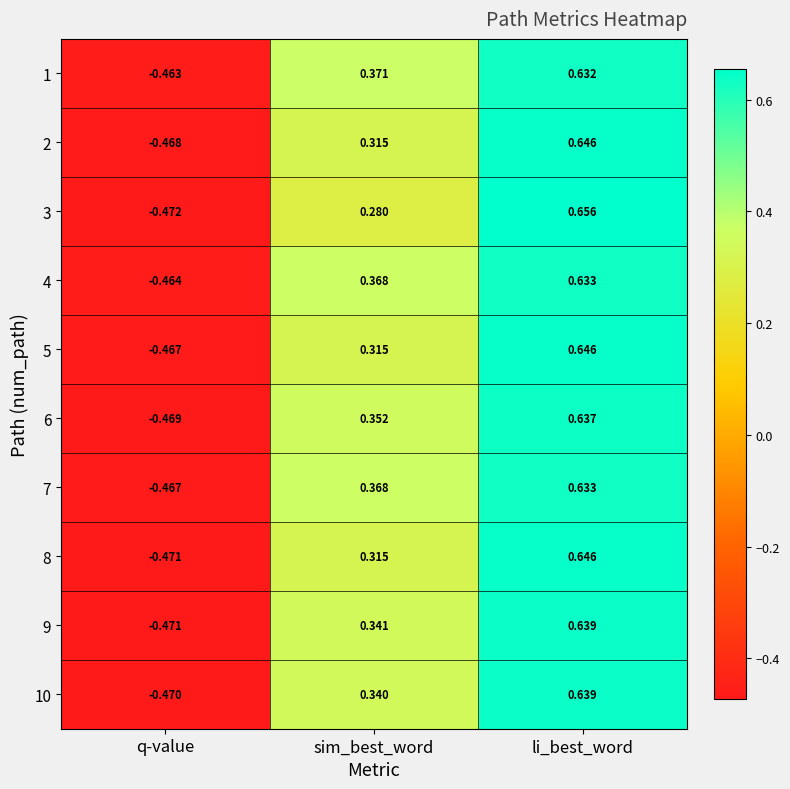

At which category is the sum across all series the highest?

li_best_word